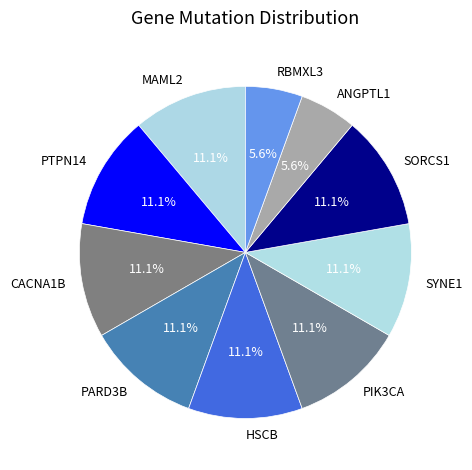

What percentage is the RBMXL3 slice, to the nearest percent?

6%